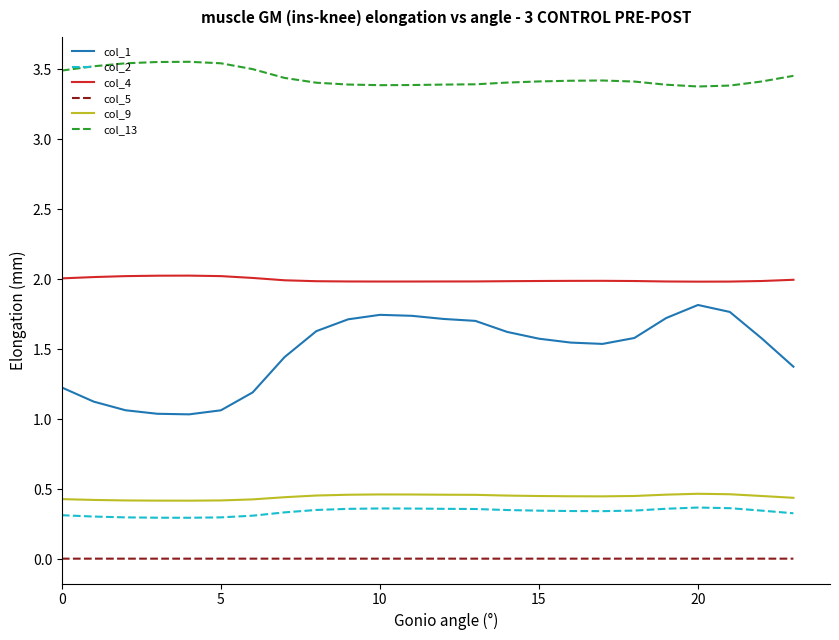

True or false: col_4 and col_5 cross at least once.

False